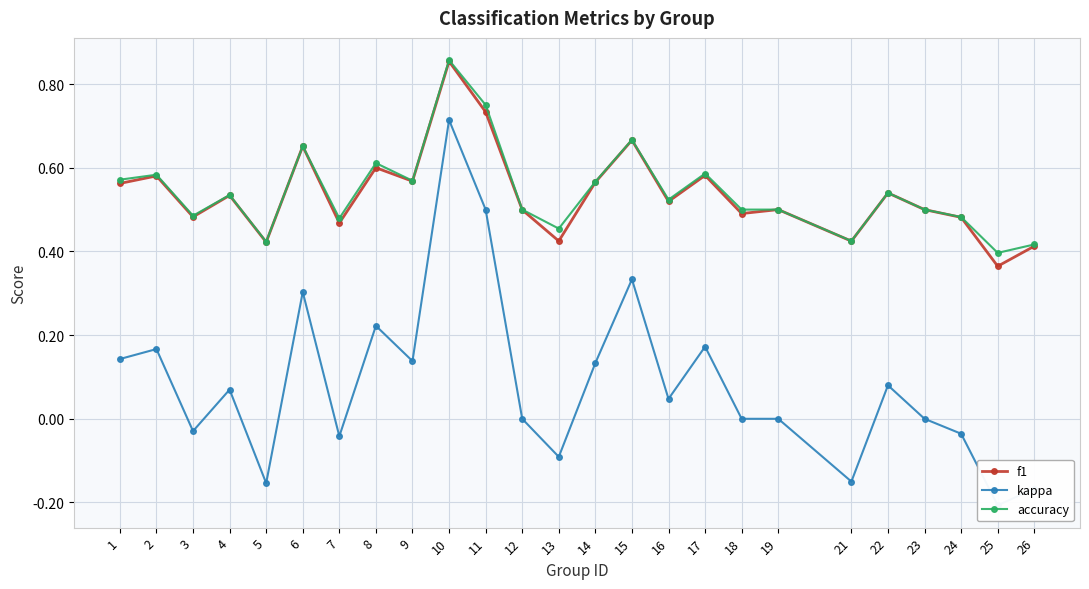

What is the maximum value shown in the chart?

0.9